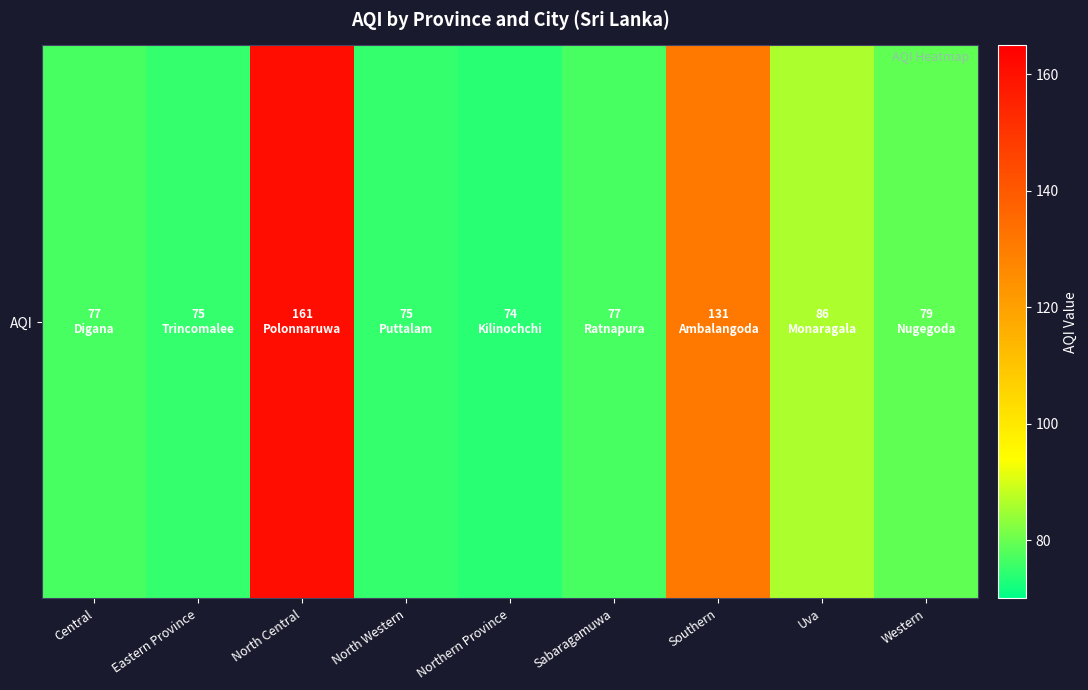

What is the average value?

93